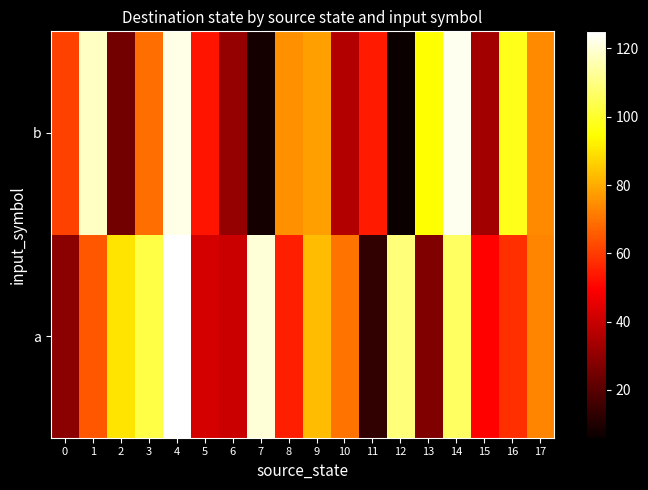

Count the number of categories in the chart.

18